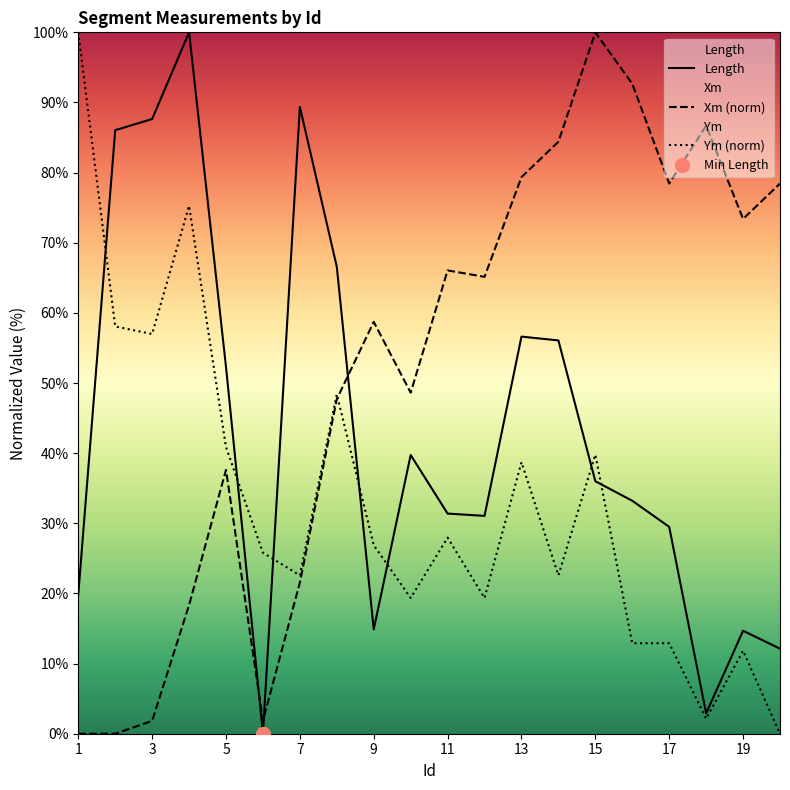

How many values in the Xm_scaled series exceed 65?

10